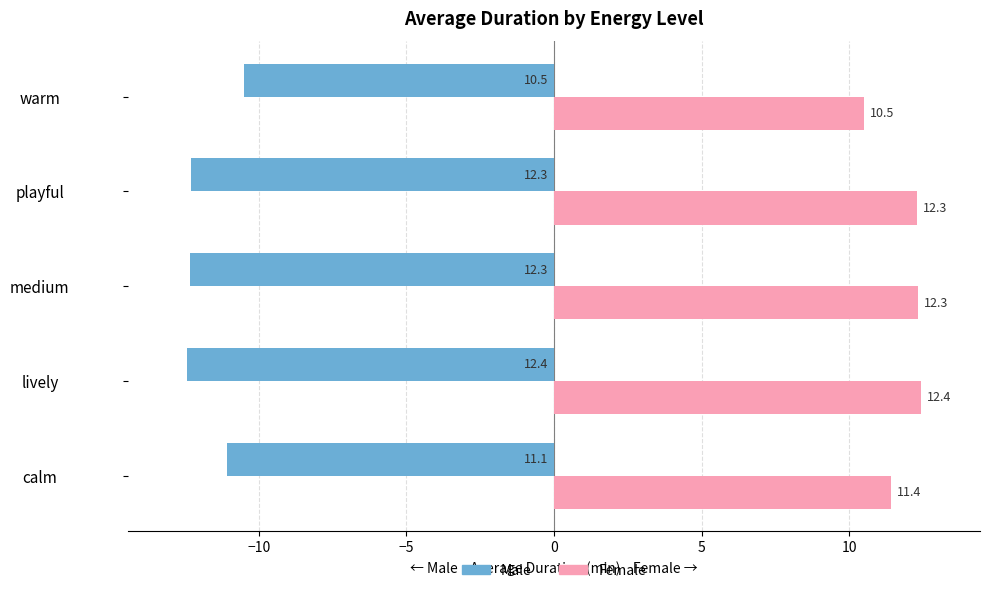

What is the minimum value shown in the chart?

-12.4